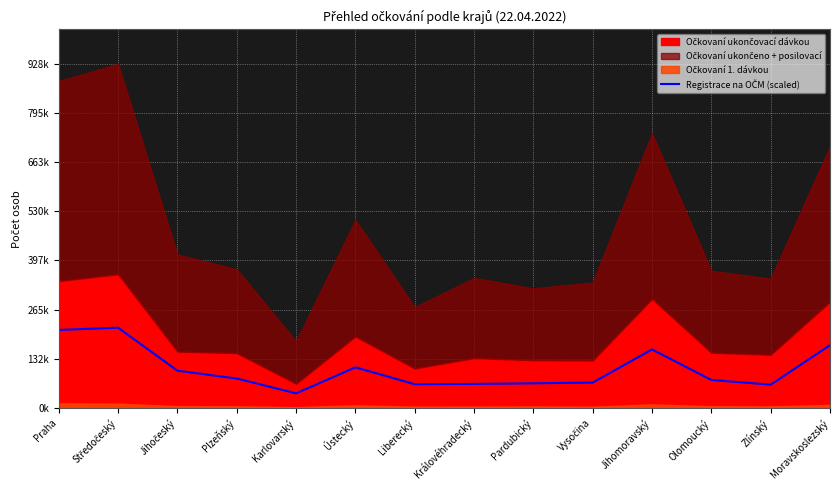

Which category has the lowest value across all series?

Karlovarský